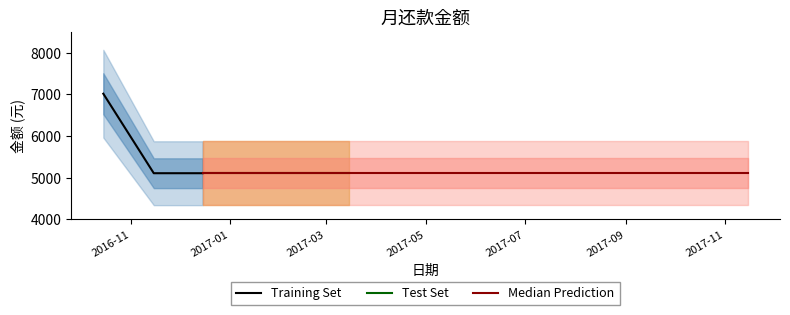

True or false: there are more than 2 points higher than both neighbors.

False